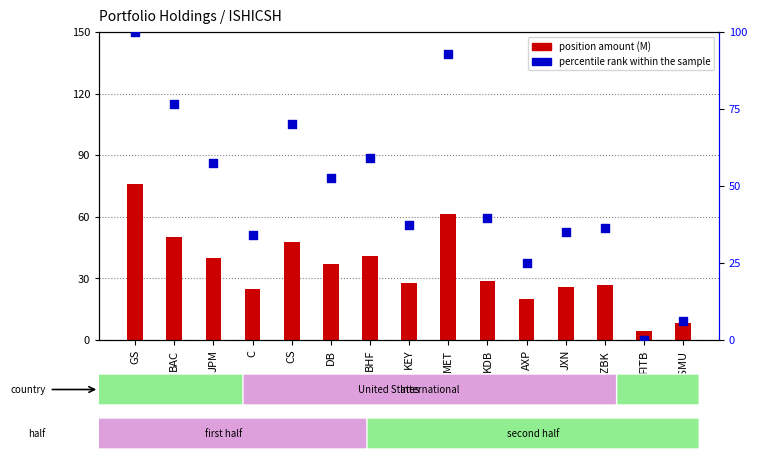

Which series has the widest spread of Y values?

percentile rank within the sample